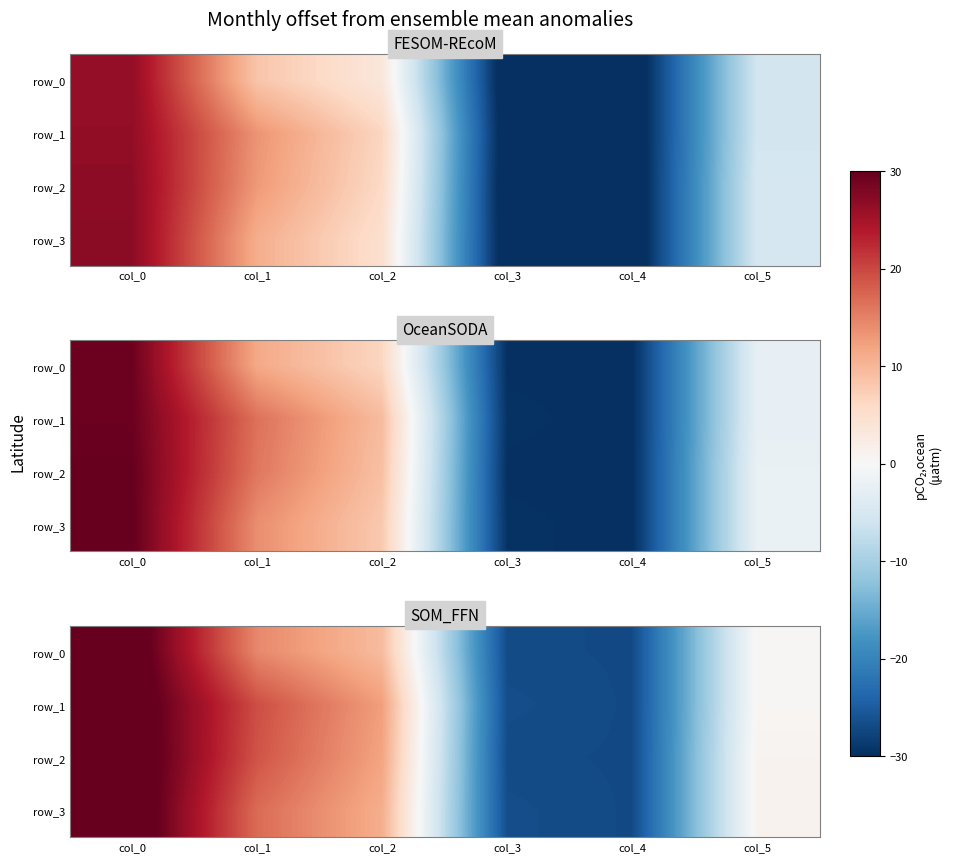

At which label does row_3 reach its peak?

col_0